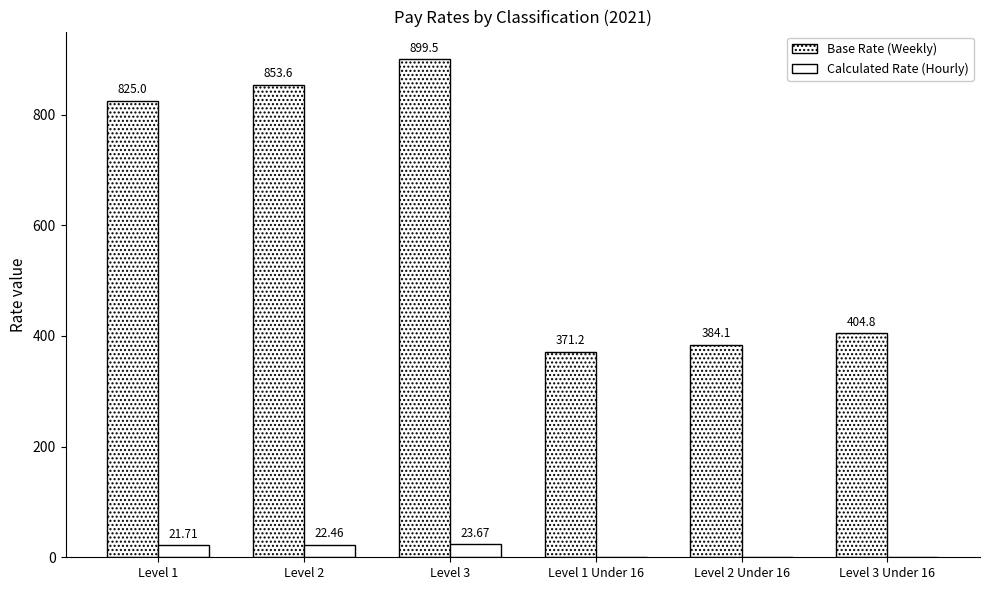

At which category is the sum across all series the highest?

Level 3